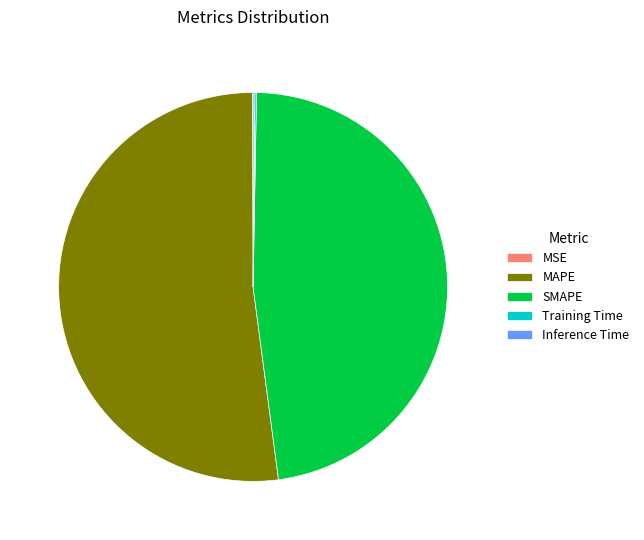

Which slice is the largest?

MAPE